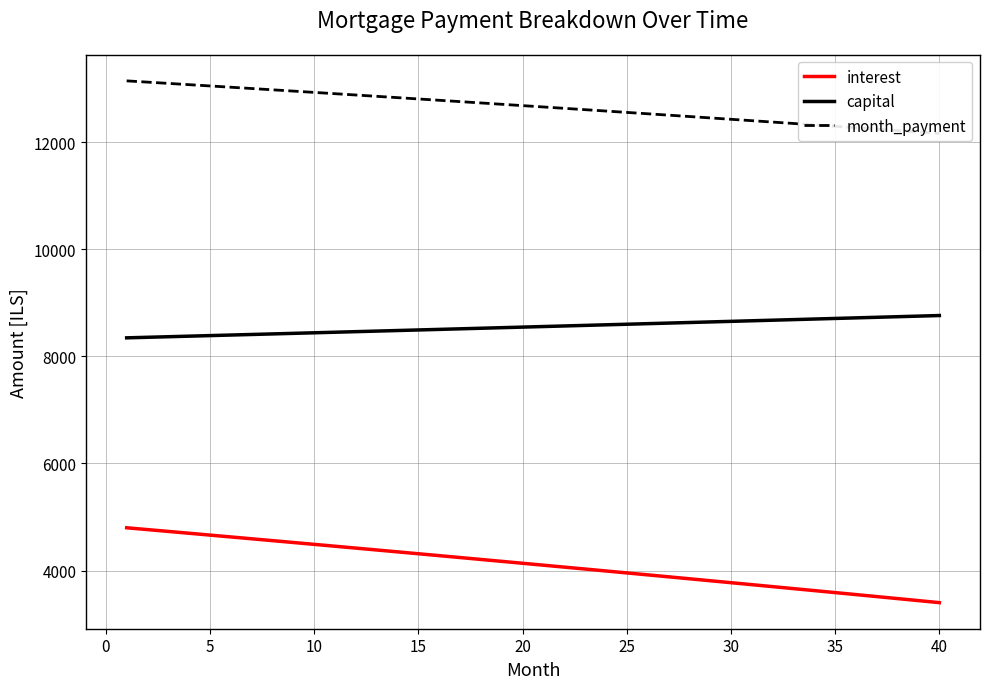

What is the highest value of the interest series?

4797.7